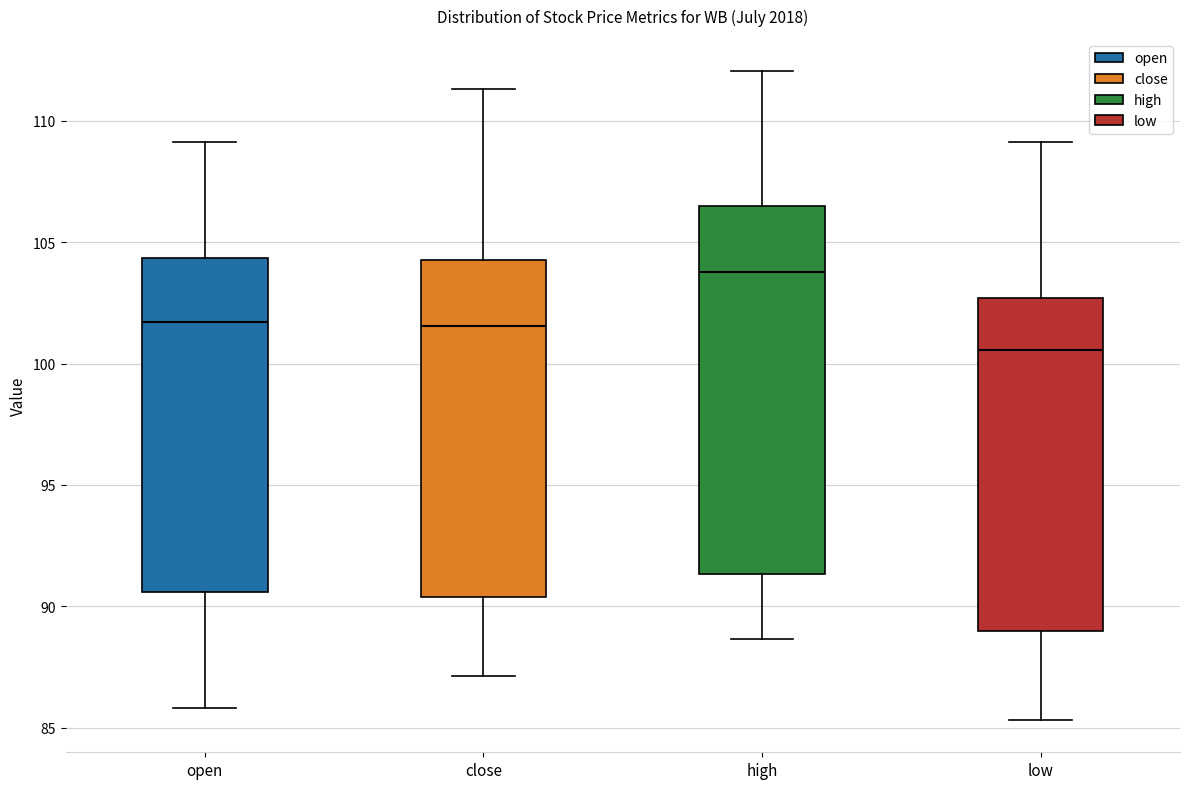

Which box has the highest median line?

high